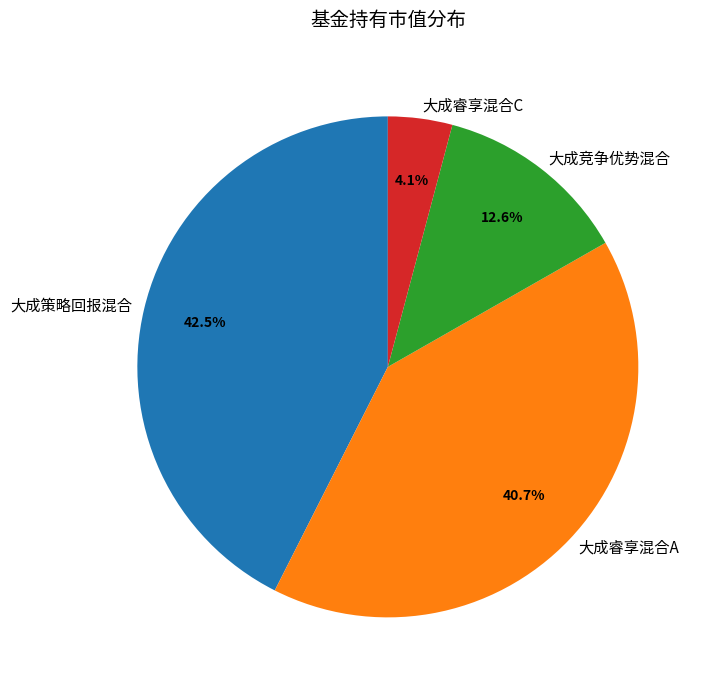

Rank the categories by value from highest to lowest.

大成策略回报混合, 大成睿享混合A, 大成竞争优势混合, 大成睿享混合C